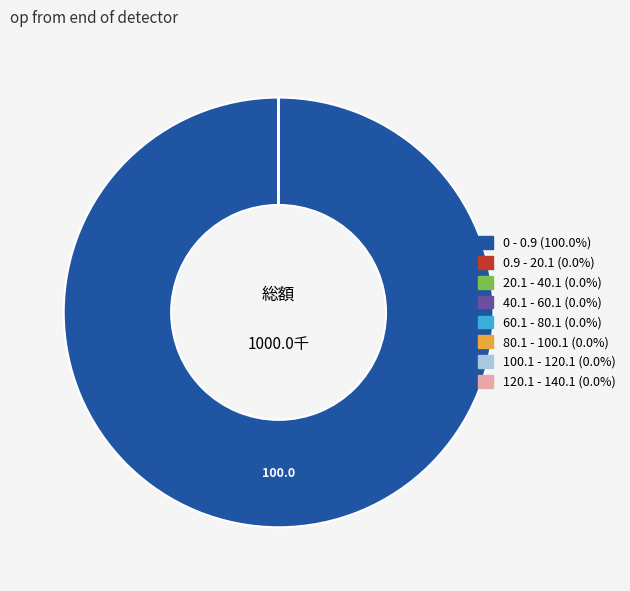

Is there any slice that represents more than half of the pie?

Yes